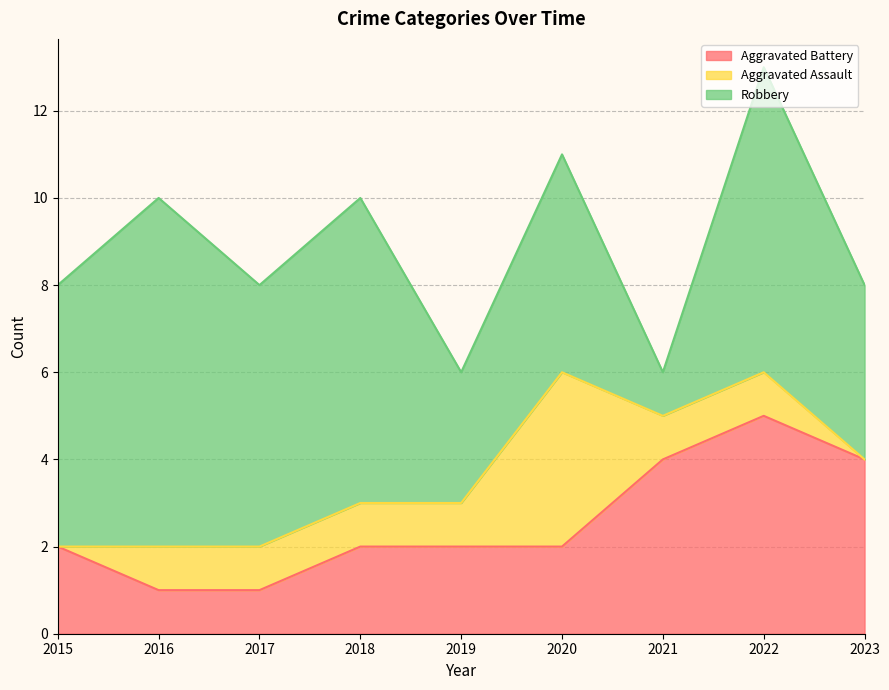

Reading left to right, list all the values displayed in this chart.

Aggravated Battery: 2	1	1	2	2	2	4	5	4
Aggravated Assault: 0	1	1	1	1	4	1	1	0
Robbery: 6	8	6	7	3	5	1	7	4